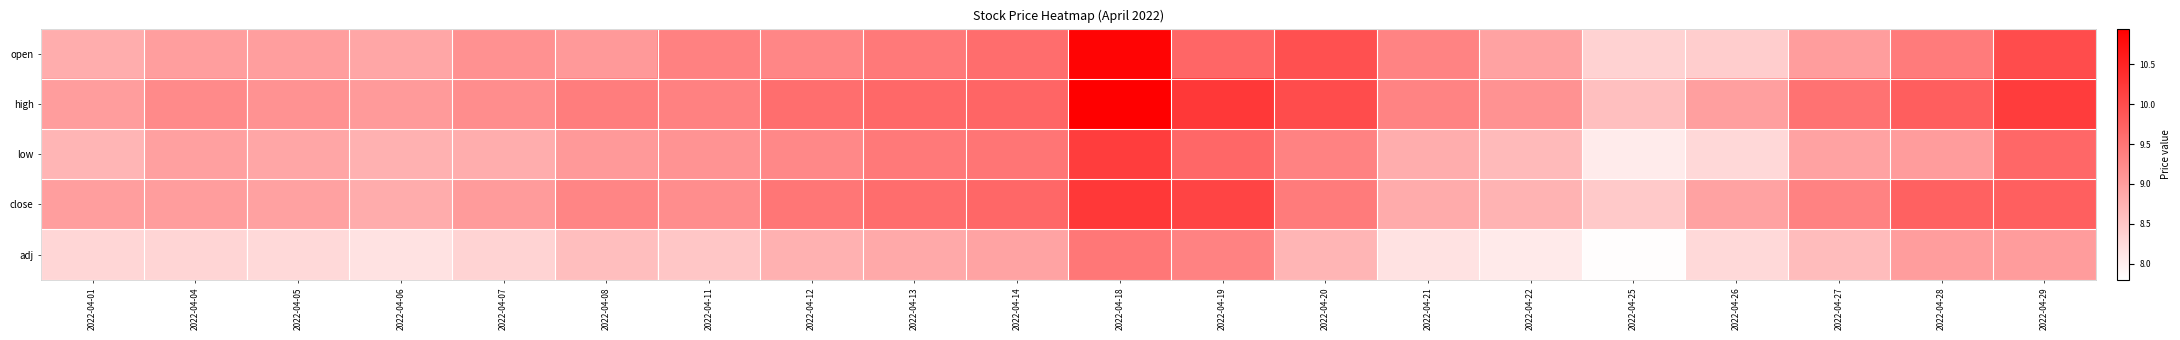

Reading right to left, list all the values displayed in this chart.

open: 2022-04-29=10.0	2022-04-28=9.4	2022-04-27=9.0	2022-04-26=8.4	2022-04-25=8.4	2022-04-22=8.9	2022-04-21=9.3	2022-04-20=10.0	2022-04-19=9.7	2022-04-18=10.9	2022-04-14=9.6	2022-04-13=9.4	2022-04-12=9.3	2022-04-11=9.4	2022-04-08=9.1	2022-04-07=9.2	2022-04-06=8.9	2022-04-05=9.0	2022-04-04=9.0	2022-04-01=8.8
high: 2022-04-29=10.2	2022-04-28=9.8	2022-04-27=9.5	2022-04-26=9.0	2022-04-25=8.6	2022-04-22=9.2	2022-04-21=9.3	2022-04-20=10.0	2022-04-19=10.2	2022-04-18=10.9	2022-04-14=9.7	2022-04-13=9.7	2022-04-12=9.6	2022-04-11=9.4	2022-04-08=9.4	2022-04-07=9.2	2022-04-06=9.1	2022-04-05=9.2	2022-04-04=9.2	2022-04-01=9.0
low: 2022-04-29=9.7	2022-04-28=9.0	2022-04-27=8.9	2022-04-26=8.3	2022-04-25=8.1	2022-04-22=8.7	2022-04-21=8.8	2022-04-20=9.3	2022-04-19=9.7	2022-04-18=10.2	2022-04-14=9.5	2022-04-13=9.4	2022-04-12=9.3	2022-04-11=9.1	2022-04-08=9.1	2022-04-07=8.8	2022-04-06=8.8	2022-04-05=8.9	2022-04-04=9.0	2022-04-01=8.7
close: 2022-04-29=9.8	2022-04-28=9.8	2022-04-27=9.3	2022-04-26=8.9	2022-04-25=8.5	2022-04-22=8.7	2022-04-21=8.8	2022-04-20=9.4	2022-04-19=10.1	2022-04-18=10.3	2022-04-14=9.7	2022-04-13=9.6	2022-04-12=9.5	2022-04-11=9.2	2022-04-08=9.3	2022-04-07=9.0	2022-04-06=8.8	2022-04-05=9.0	2022-04-04=9.0	2022-04-01=9.0
adj: 2022-04-29=9.0	2022-04-28=9.0	2022-04-27=8.6	2022-04-26=8.3	2022-04-25=7.8	2022-04-22=8.1	2022-04-21=8.2	2022-04-20=8.7	2022-04-19=9.3	2022-04-18=9.5	2022-04-14=8.9	2022-04-13=8.9	2022-04-12=8.8	2022-04-11=8.5	2022-04-08=8.6	2022-04-07=8.4	2022-04-06=8.2	2022-04-05=8.3	2022-04-04=8.3	2022-04-01=8.3